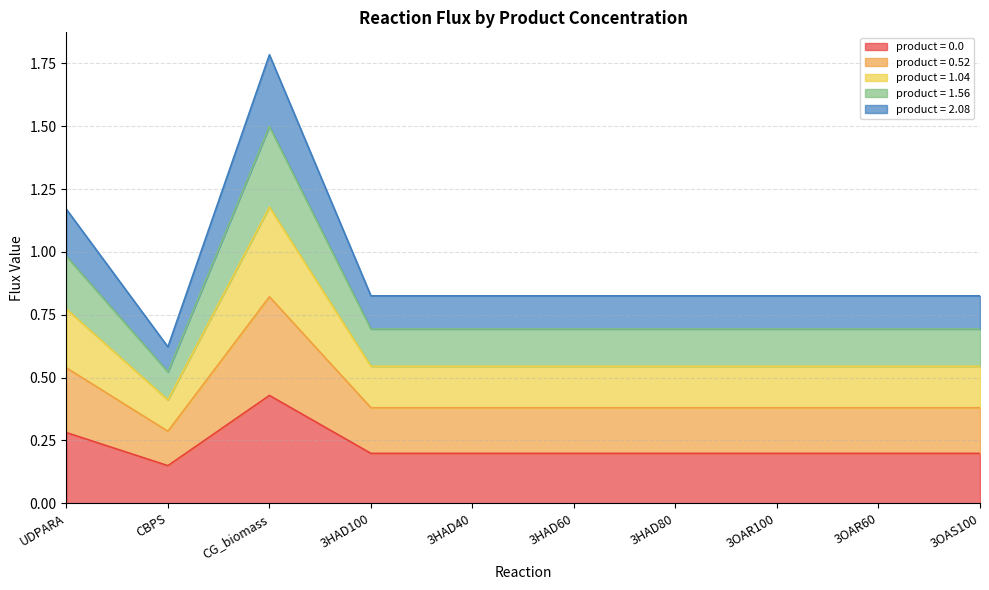

At which category is the sum across all series the highest?

CG_biomass